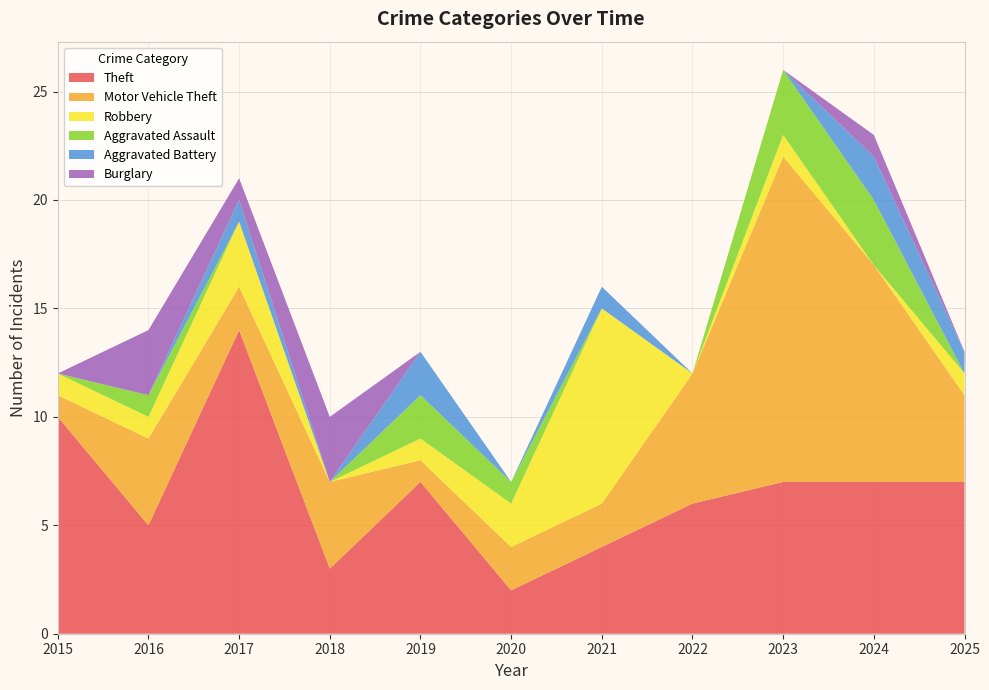

Reading left to right, extract all data points from this chart.

Theft: 10	5	14	3	7	2	4	6	7	7	7
Motor Vehicle Theft: 1	4	2	4	1	2	2	6	15	10	4
Robbery: 1	1	3	0	1	2	9	0	1	0	1
Aggravated Assault: 0	1	0	0	2	1	0	0	3	3	0
Aggravated Battery: 0	0	1	0	2	0	1	0	0	2	1
Burglary: 0	3	1	3	0	0	0	0	0	1	0